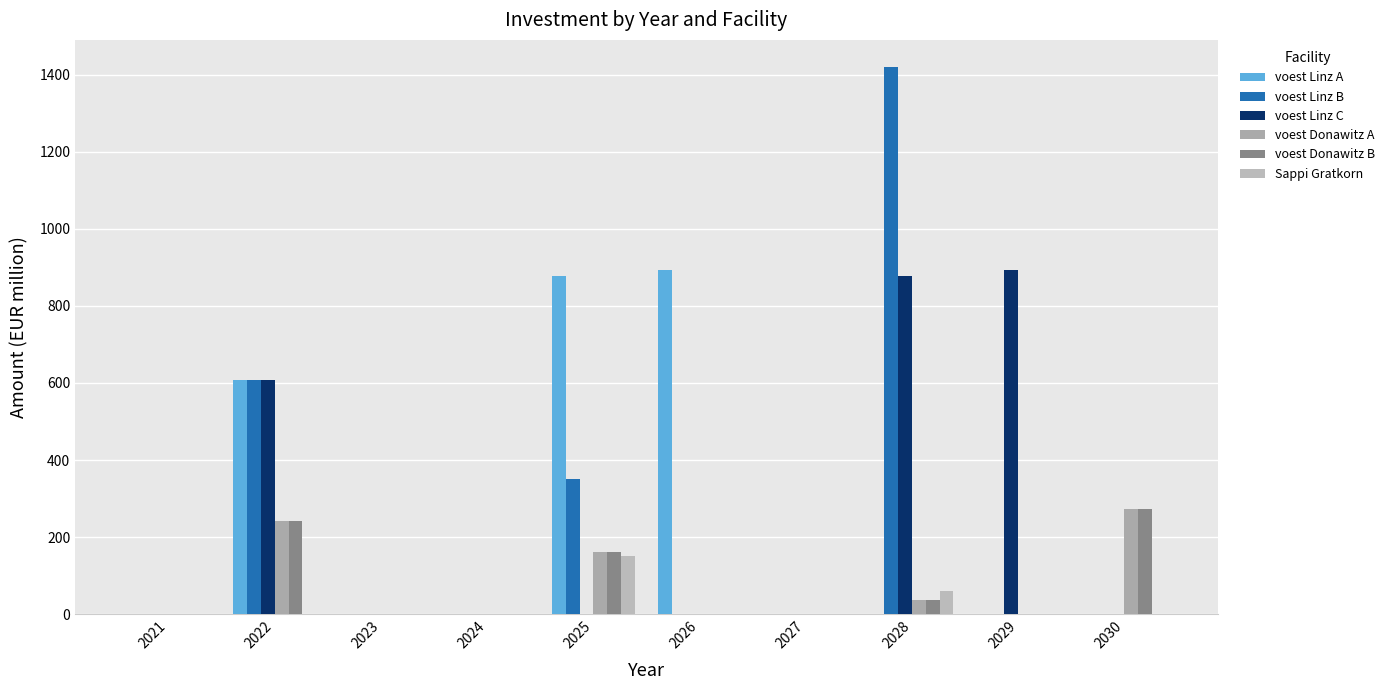

Between 2021 and 2030, which series saw the biggest shift?

voest Donawitz A